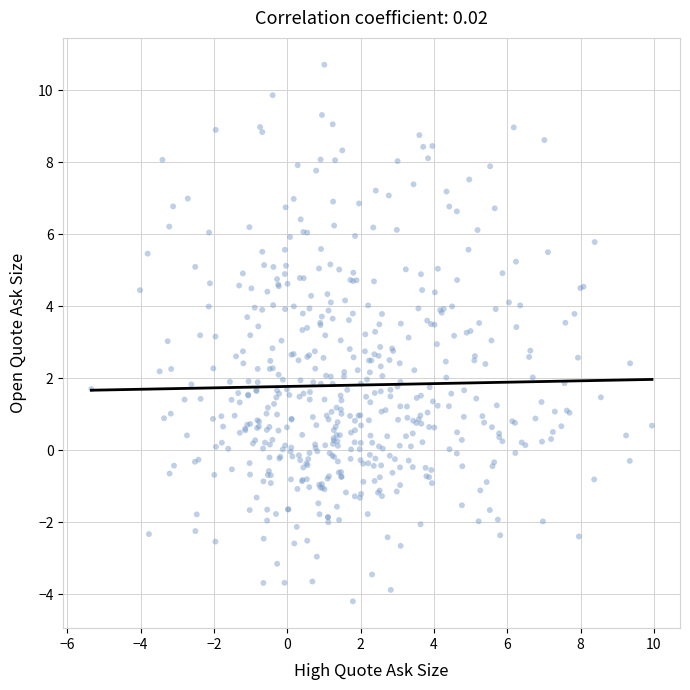

What is the range of X values (max minus min)?

15.3